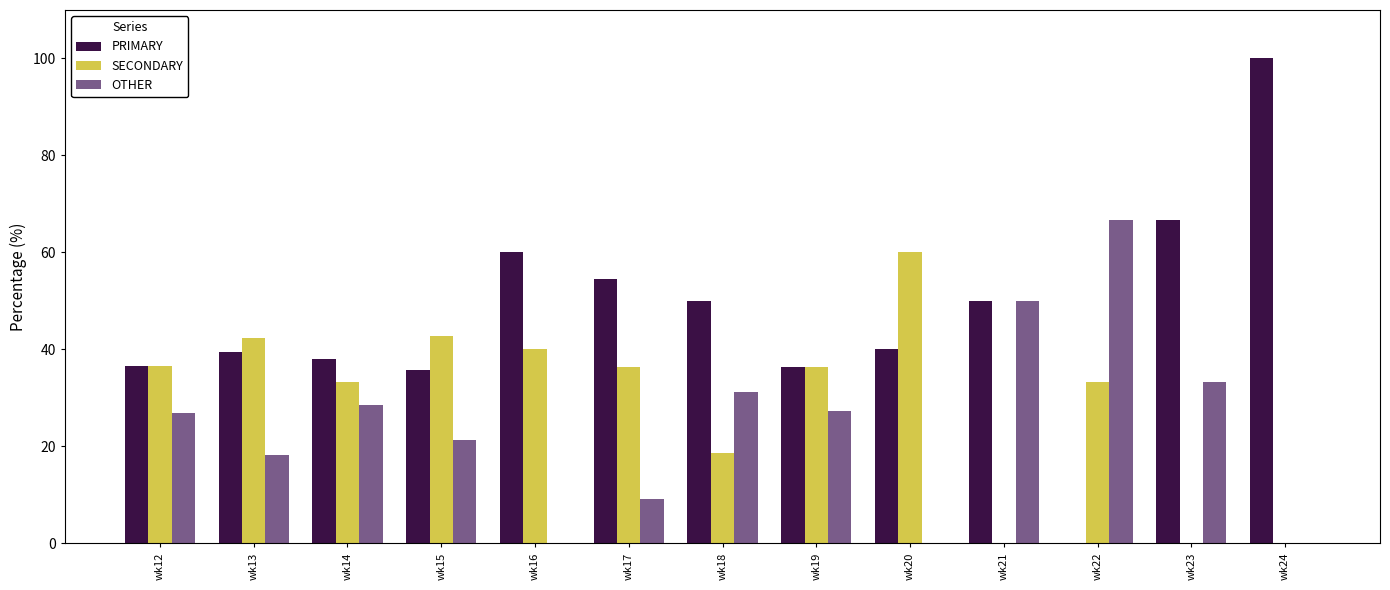

What value does the SECONDARY series have at wk13?

42.4